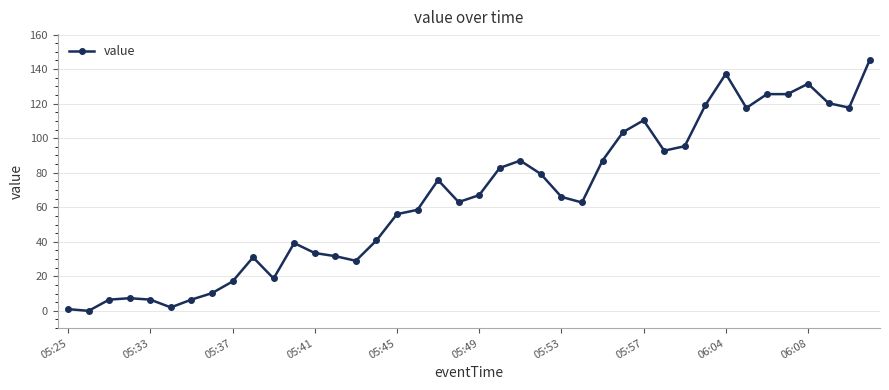

What is the sum of all values?

2607.3